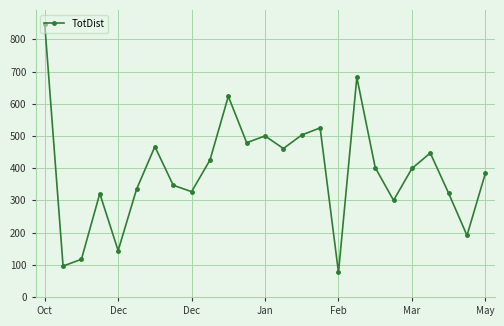

What is the difference between the maximum and minimum values?

773